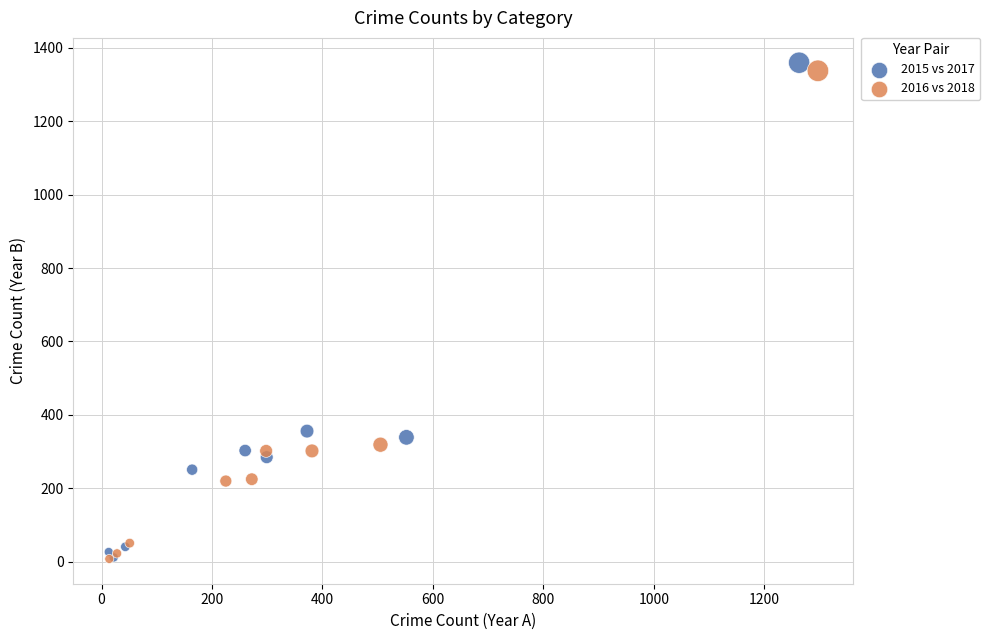

Which series has the widest spread of Y values?

2015 vs 2017